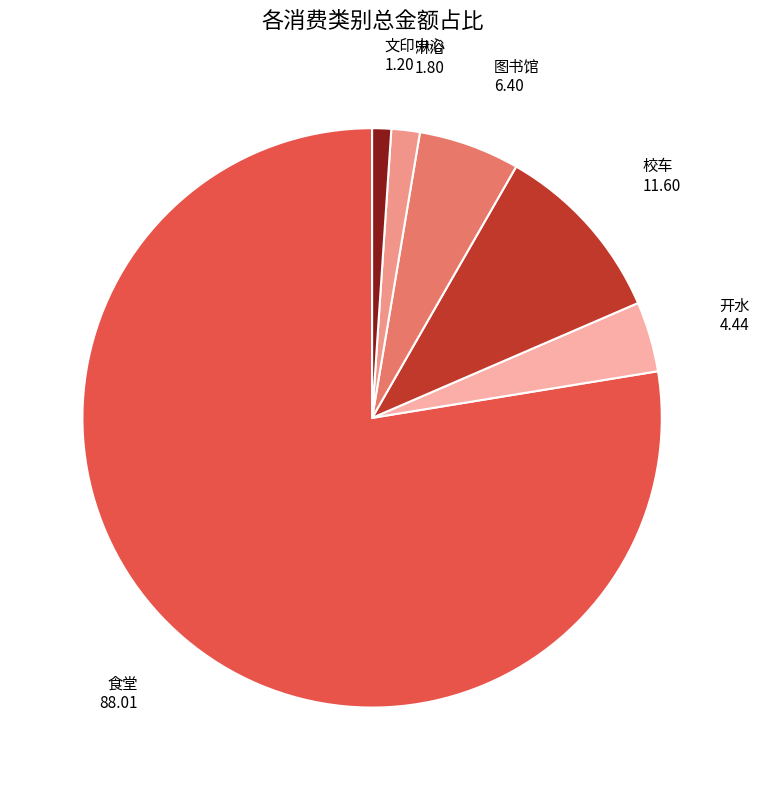

Which category has the smallest portion of the pie?

文印中心